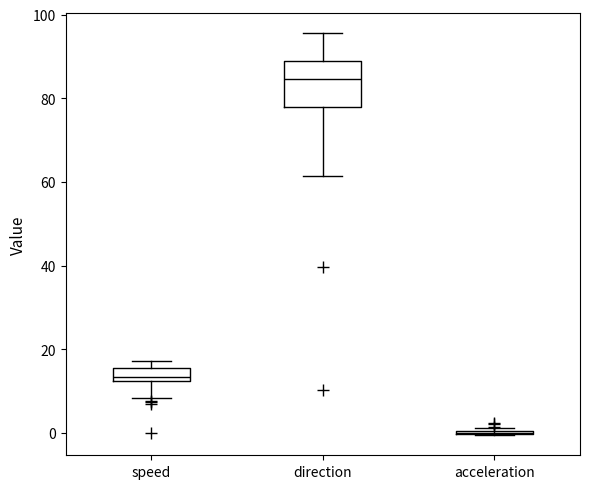

Reading left to right, read every box against the y-axis: the position of its median line, the range the box covers, and the ends of its whiskers. The values are not printed on the chart, so give them approximately, as read against the axis.

speed: median 14, box 12 to 16, whiskers 8 to 18
direction: median 84, box 78 to 88, whiskers 62 to 96
acceleration: box collapsed to a line at 0, whiskers 0 to 2